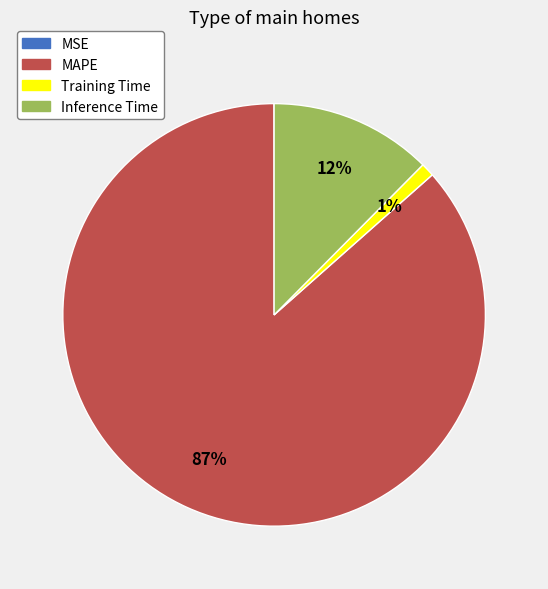

Combined, do Inference Time and MAPE account for over 50%?

Yes